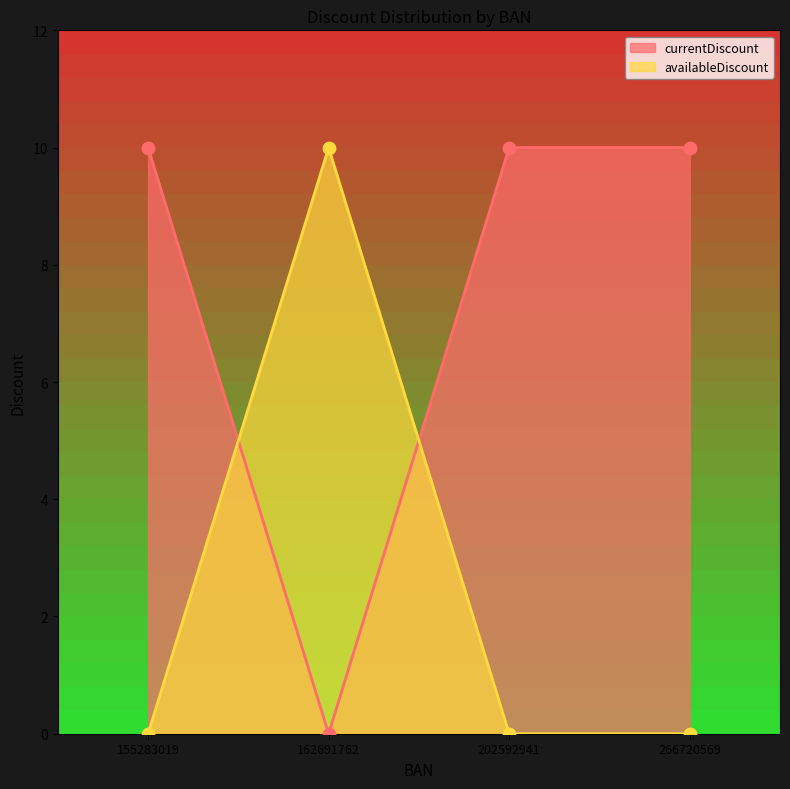

What are all the series names shown in the legend?

currentDiscount, availableDiscount